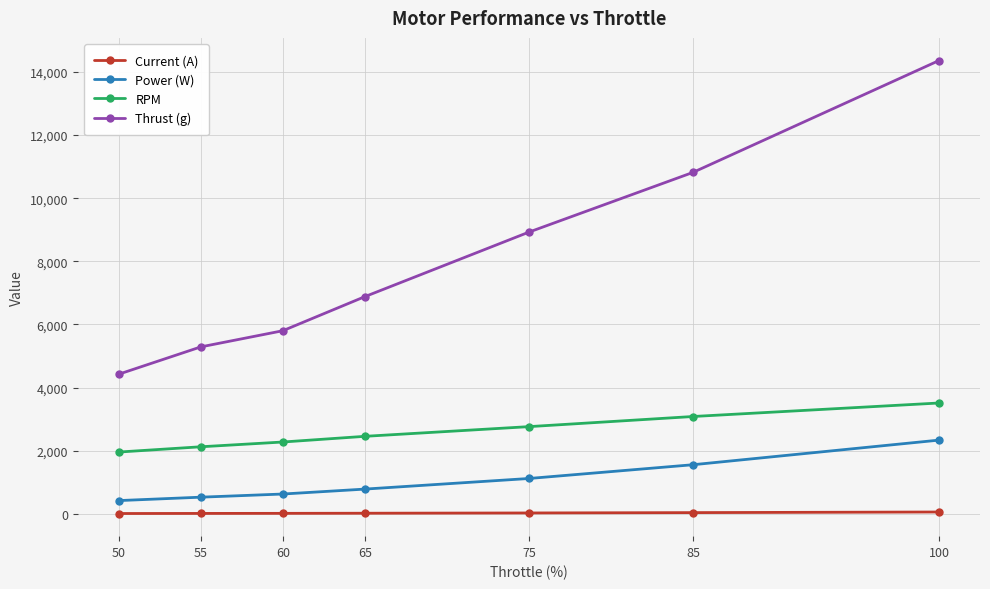

True or false: Power (W) and Thrust (g) intersect in this chart.

False